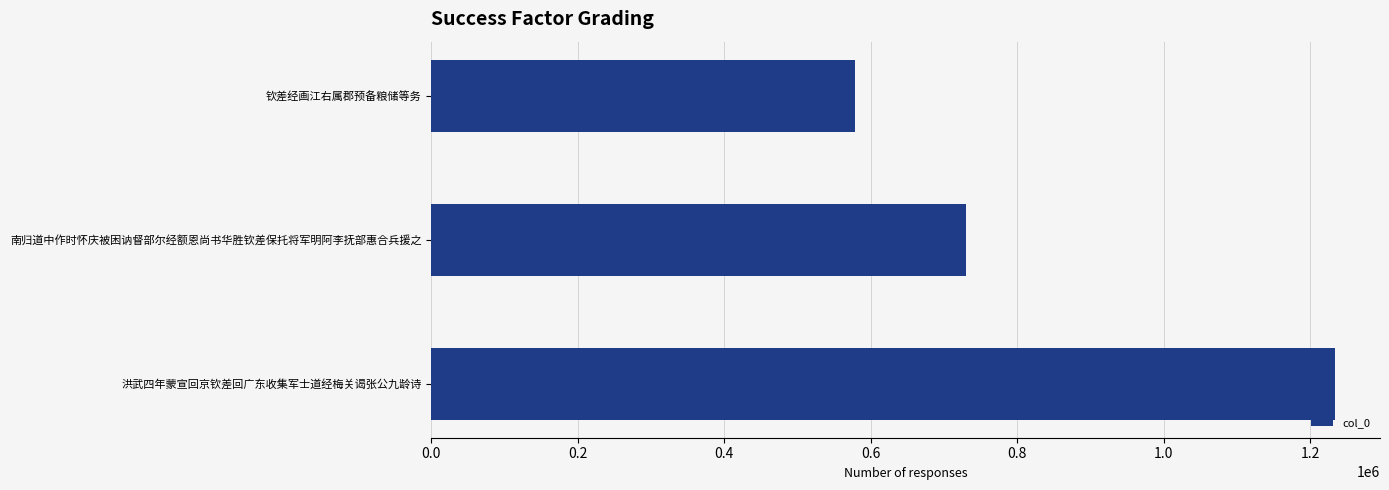

What value does the data have at 洪武四年蒙宣回京钦差回广东收集军士道经梅关谒张公九龄诗, to the nearest 50?

1233900